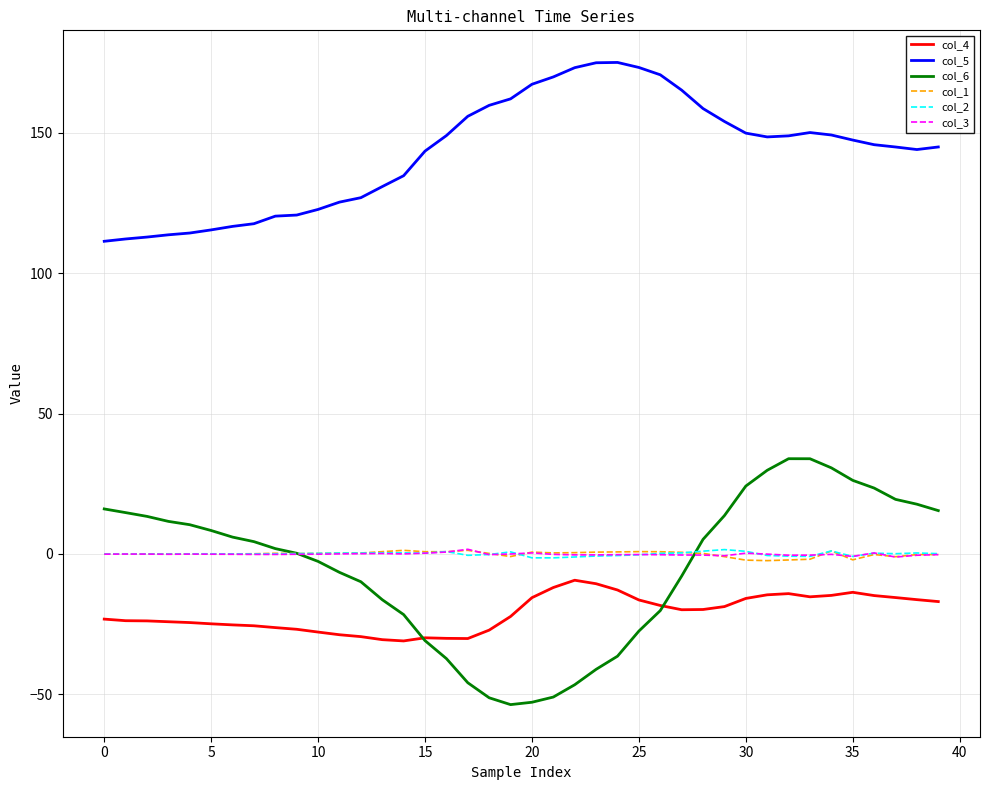

How many lines are shown in the chart?

6